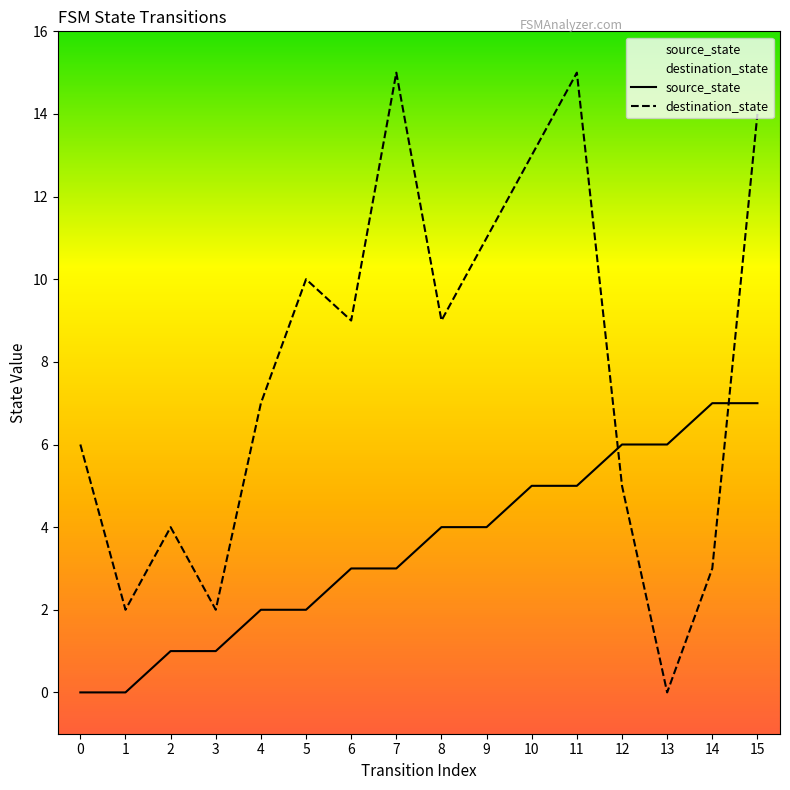

Where is source_state nearest to the value 3?

6